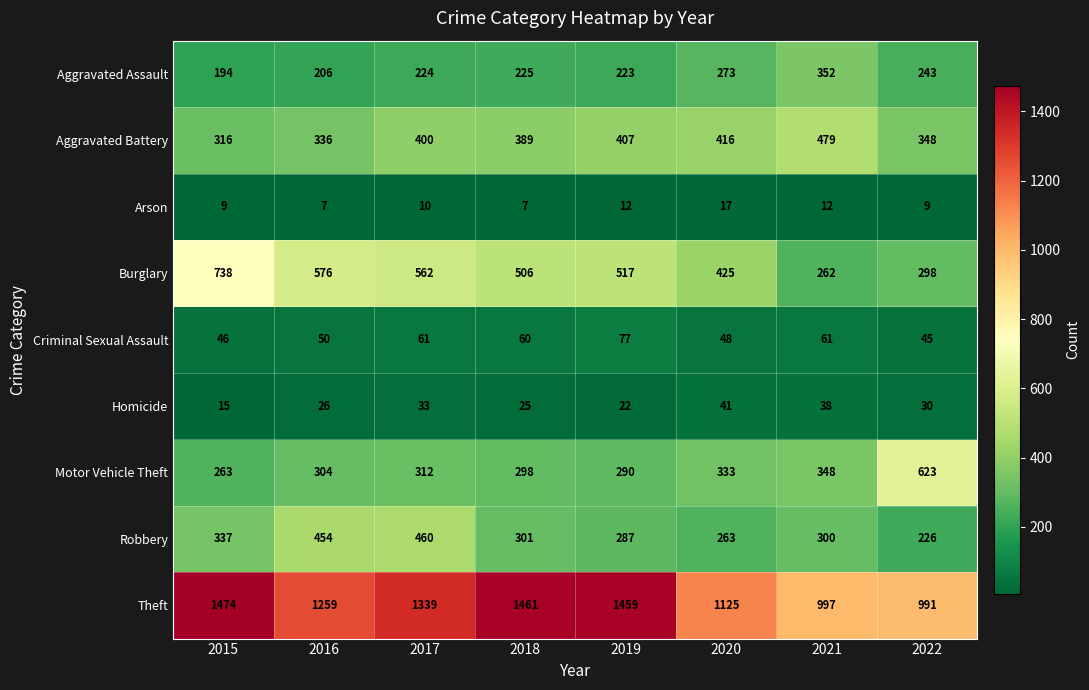

List the labels in order of Aggravated Battery value, largest first.

2021, 2020, 2019, 2017, 2018, 2022, 2016, 2015